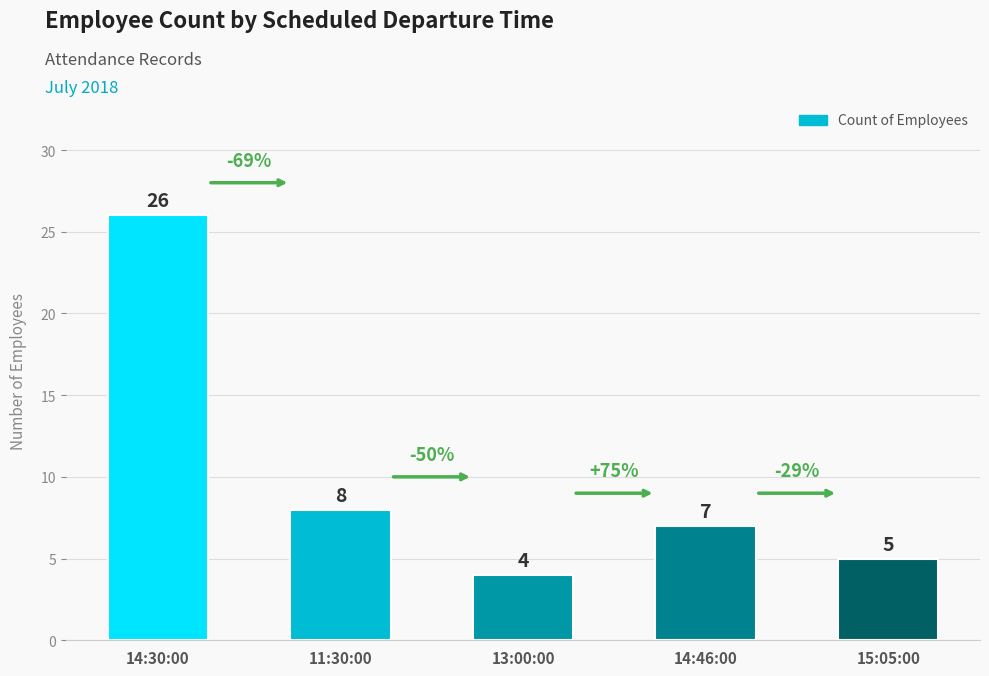

What is the label of the 4th bar from the right?

11:30:00